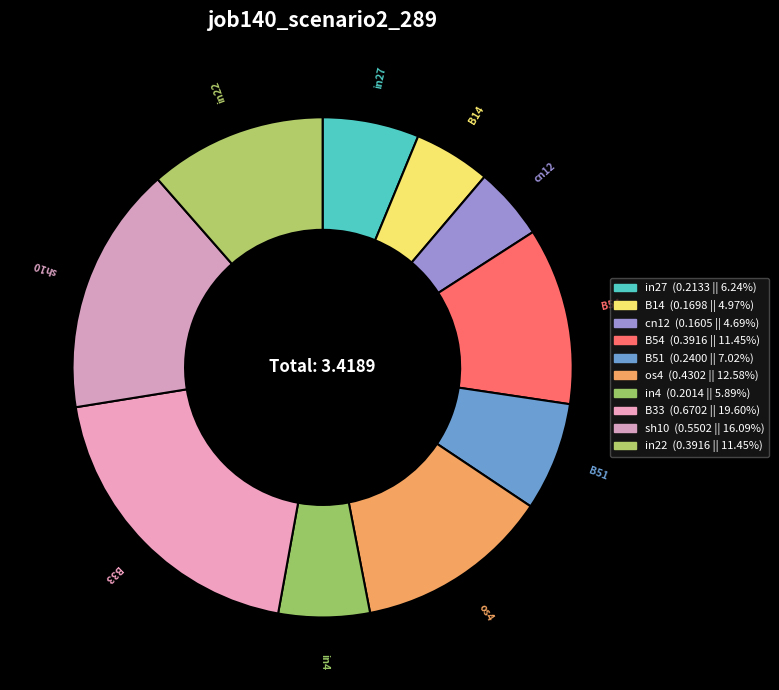

Does B54 represent more than half of the total?

No